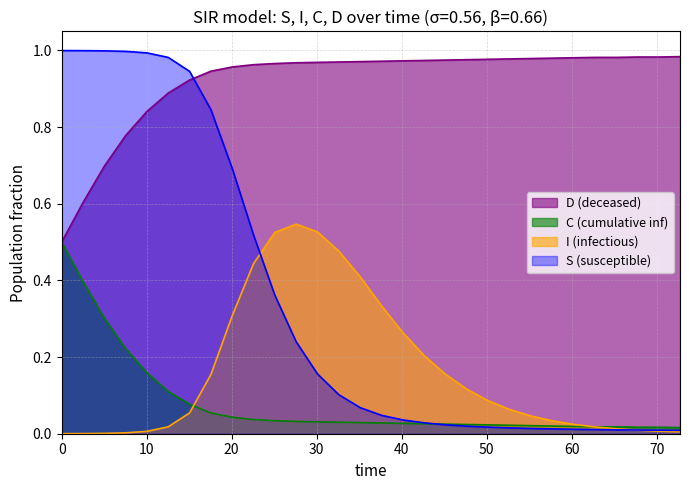

How many lines are shown in the chart?

4